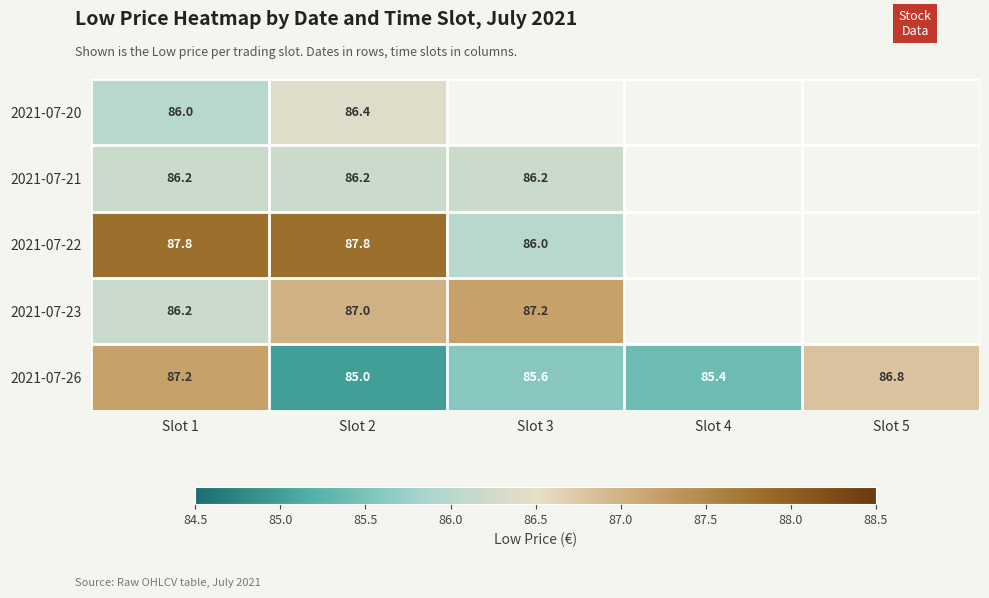

How many 2021-07-26 values are between 85 and 86?

3